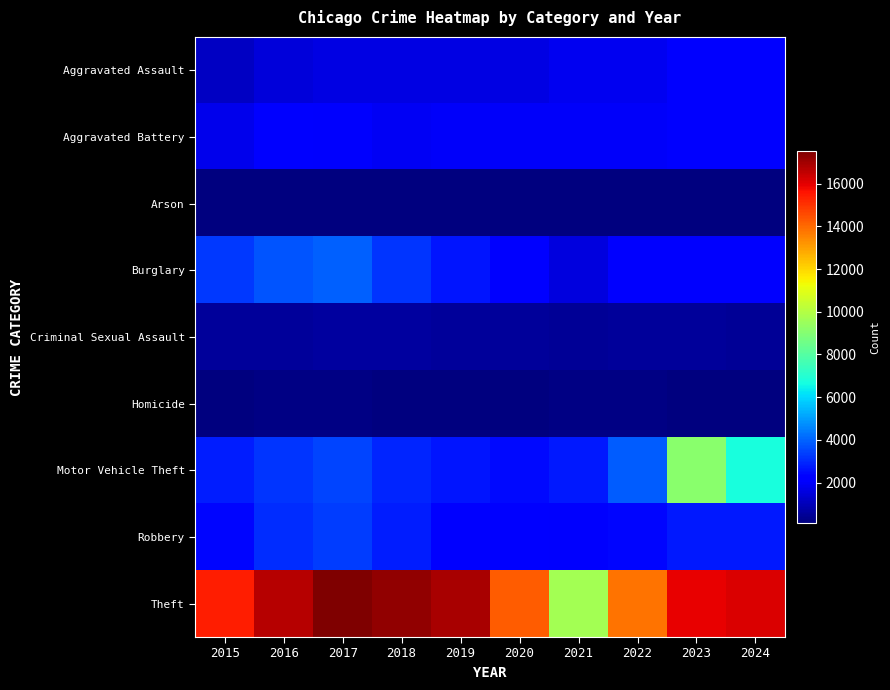

What is the total value across all series at 2016?

31245